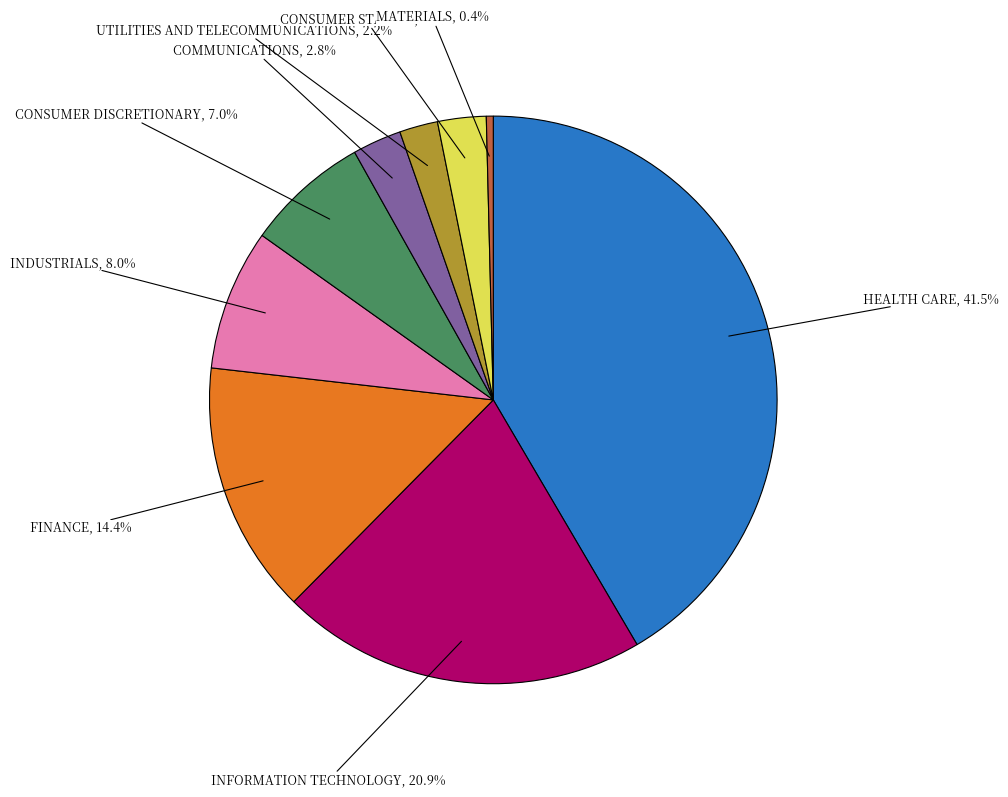

Is there any slice that represents more than half of the pie?

No